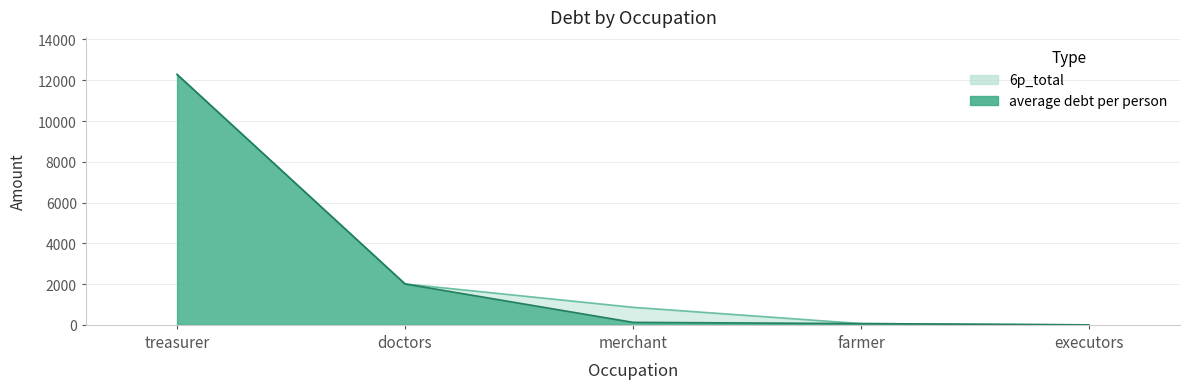

True or false: average debt per person and 6p_total cross at least once.

False